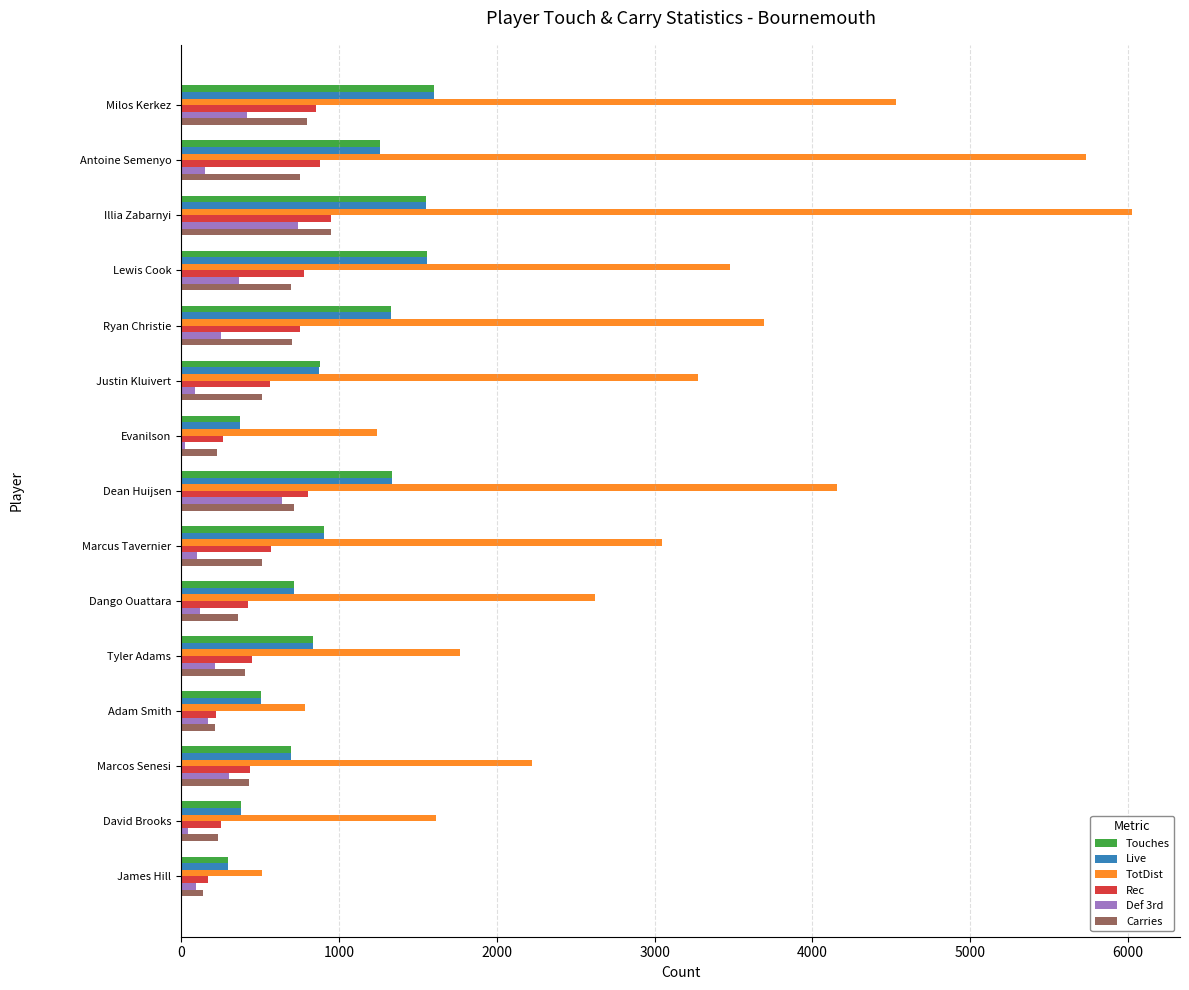

True or false: Carries has a value of 191 at Antoine Semenyo.

False